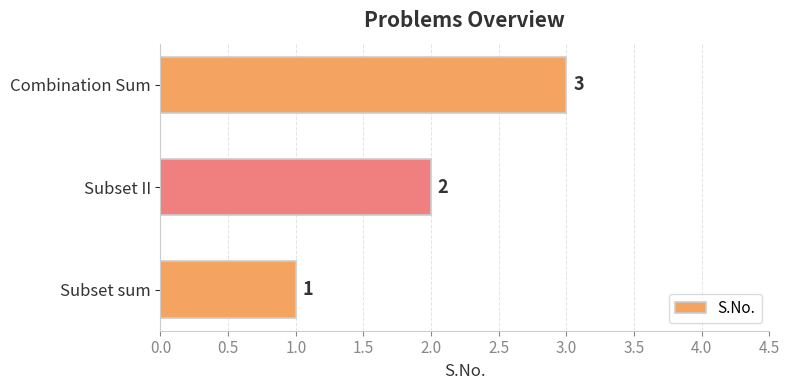

Which has a higher value, Combination Sum or Subset II?

Combination Sum